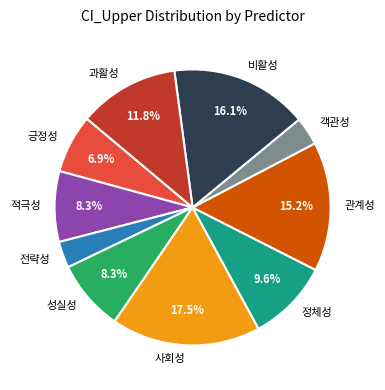

To the nearest percent, what is the difference between the largest and smallest slice percentages?

14%